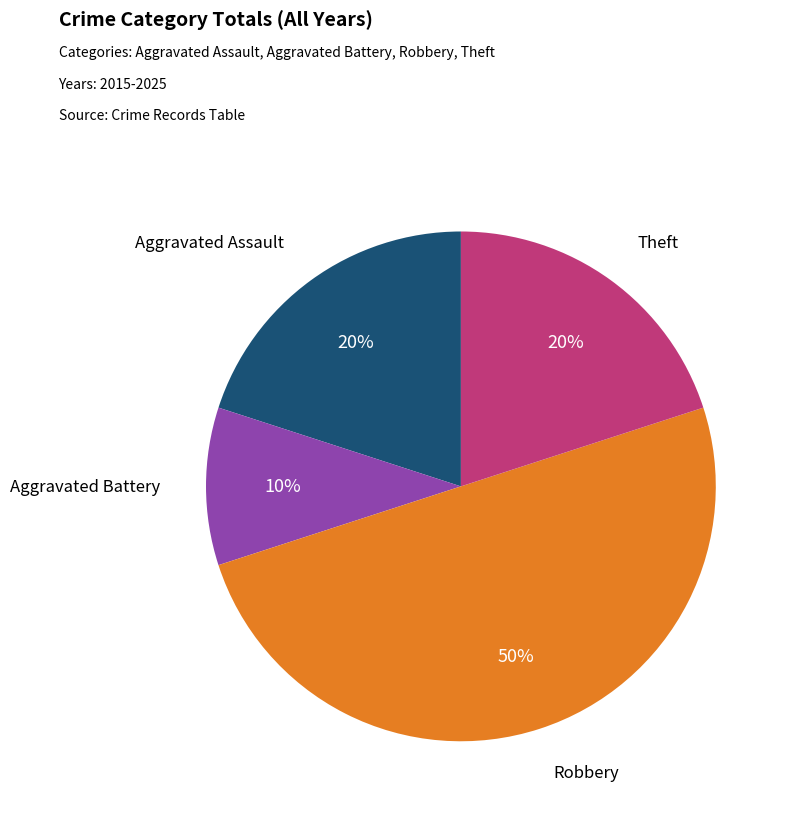

To the nearest percent, what percentage of the pie is Aggravated Battery?

10%